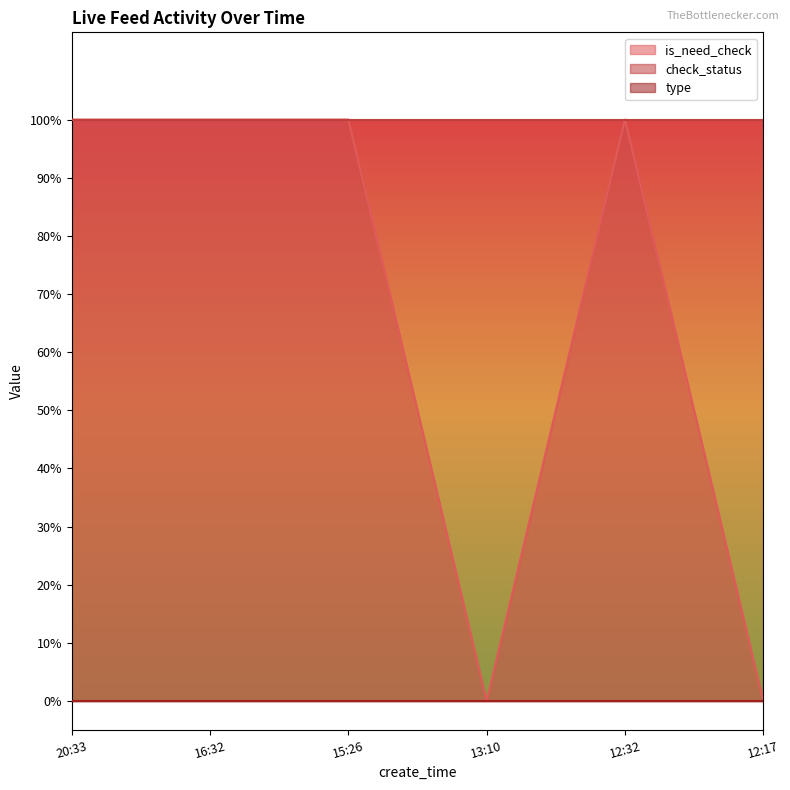

Count the number of data series in this chart.

3